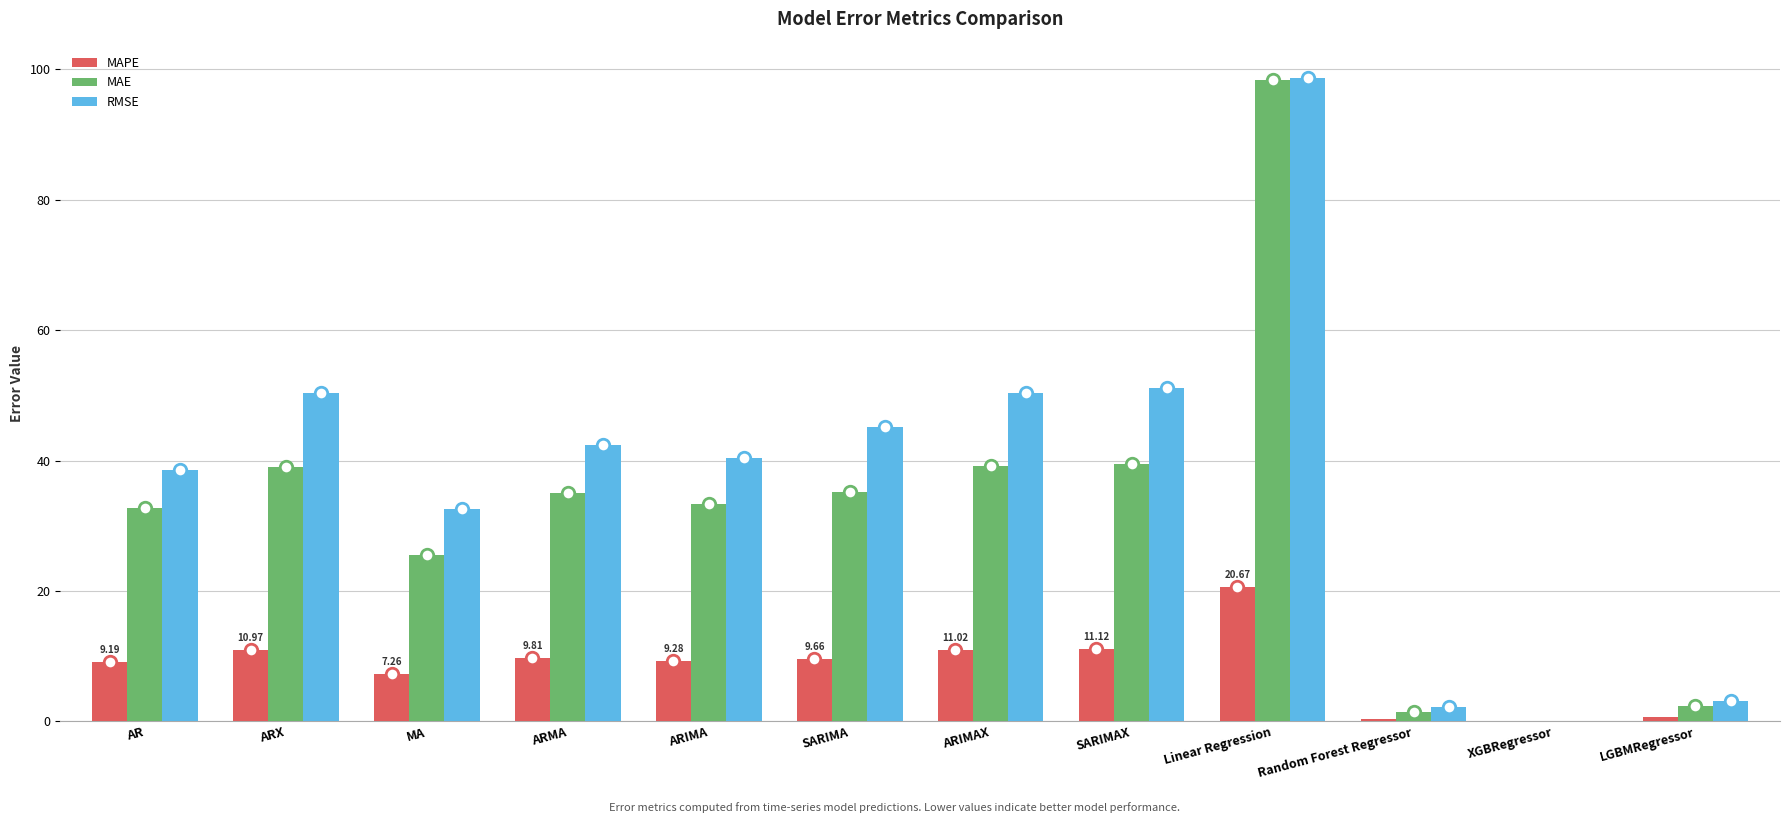

At which category does the chart reach its peak across all series?

Linear Regression